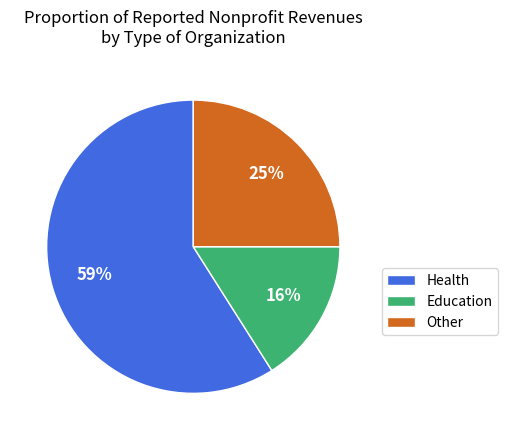

Which has a higher value, Education or Health?

Health